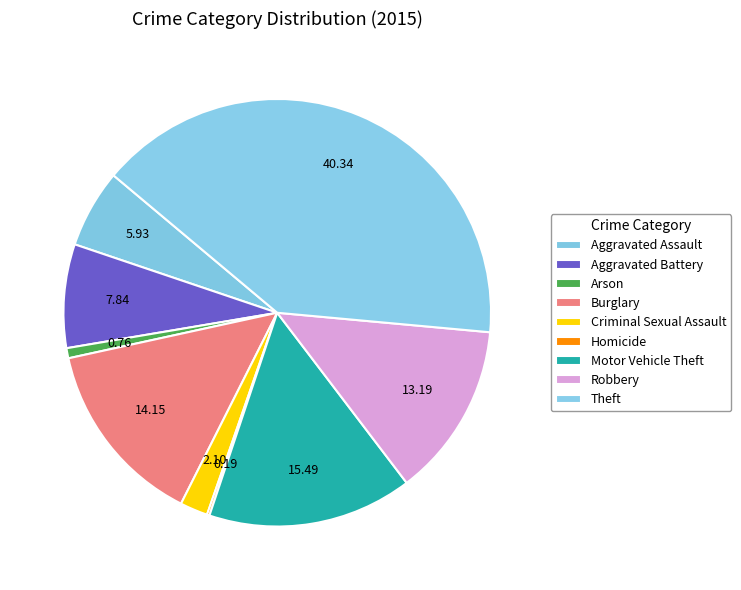

To the nearest percent, what is the average slice percentage?

11%